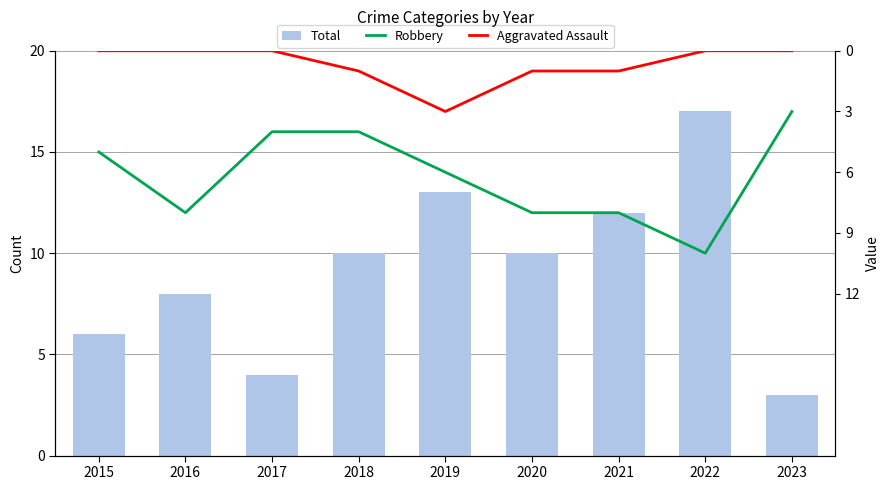

Reading left to right, transcribe all the data shown in this chart.

Total: 2015=6	2016=8	2017=4	2018=10	2019=13	2020=10	2021=12	2022=17	2023=3
Robbery: 2015=5	2016=8	2017=4	2018=4	2019=6	2020=8	2021=8	2022=10	2023=3
Aggravated Assault: 2015=0	2016=0	2017=0	2018=1	2019=3	2020=1	2021=1	2022=0	2023=0